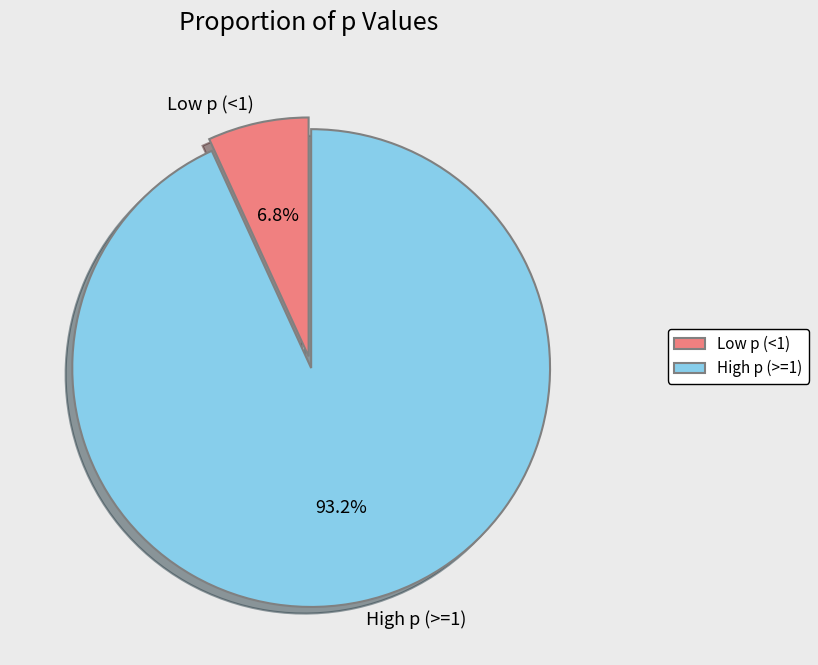

What is the total percentage of High p (>=1) and Low p (<1)?

100.0%